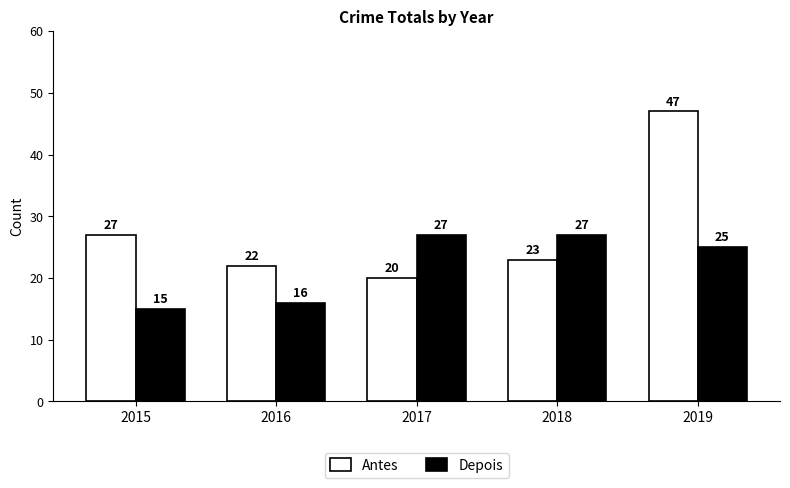

Is it true that Depois equals 25 at 2016?

False